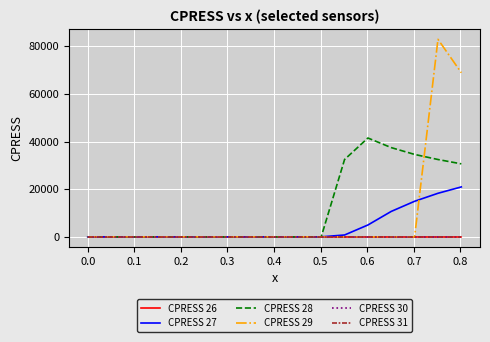

Reading right to left, transcribe all the data shown in this chart.

CPRESS 26: 0.0	0.0	0.0	0.0	0.0	0.0	0.0	0.0	0.0	0.0	0.0	0.0	0.0	0.0	0.0	0.0	0.0
CPRESS 27: 20942.9	18274.3	14923.6	10673.1	4971.3	771.7	0.0	0.0	0.0	0.0	0.0	0.0	0.0	0.0	0.0	0.0	0.0
CPRESS 28: 30623.1	32449.1	34578.1	37435.8	41471.9	32449.2	1.0	0.0	0.0	0.0	0.0	0.0	0.0	0.0	0.0	0.0	0.0
CPRESS 29: 68866.7	82877.3	0.0	0.0	0.0	0.0	0.0	0.0	0.0	0.0	0.0	0.0	0.0	0.0	0.0	0.0	0.0
CPRESS 30: 0.0	0.0	0.0	0.0	0.0	0.0	0.0	0.0	0.0	0.0	0.0	0.0	0.0	0.0	0.0	0.0	0.0
CPRESS 31: 0.0	0.0	0.0	0.0	0.0	0.0	0.0	0.0	0.0	0.0	0.0	0.0	0.0	0.0	0.0	0.0	0.0